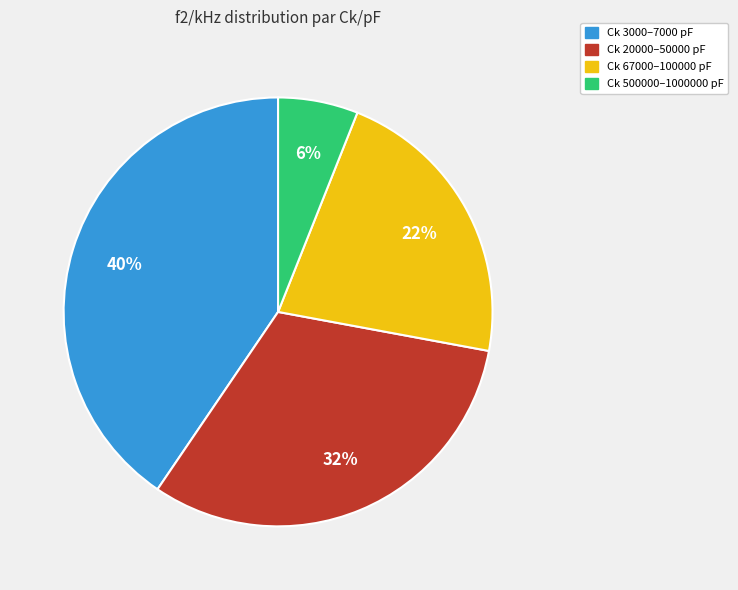

Do Ck 67000–100000 pF and Ck 20000–50000 pF together represent more than half of the pie?

Yes